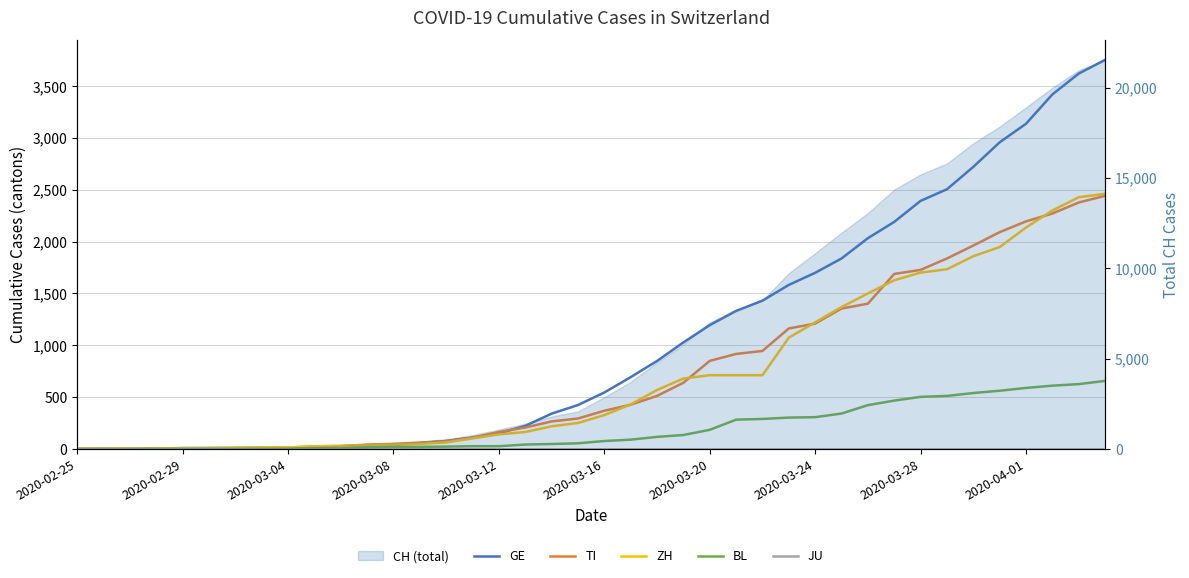

True or false: TI and JU intersect in this chart.

False